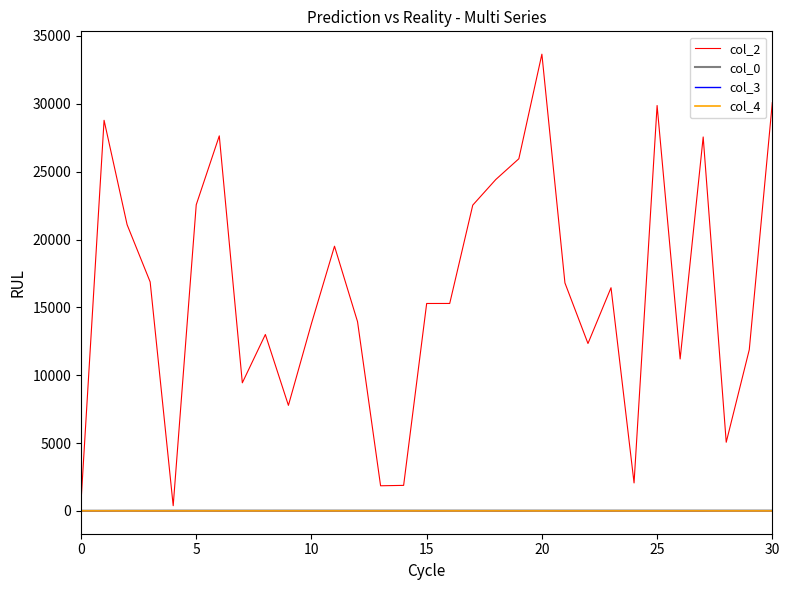

Which series has the widest spread of values?

col_2